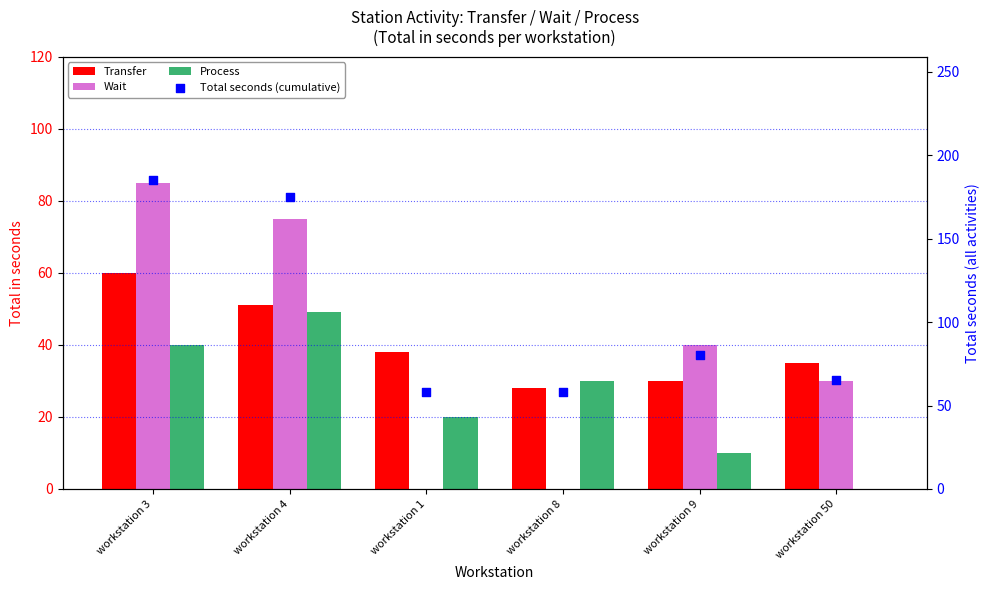

What are all the series names shown in the legend?

Transfer, Wait, Process, Total seconds (cumulative)